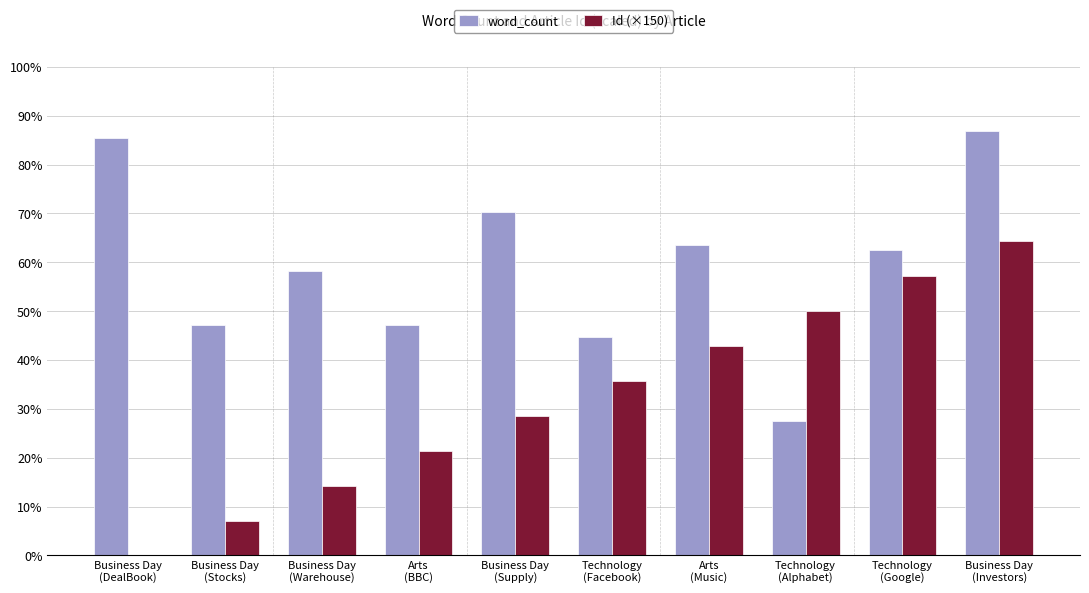

What are all the series names shown in the legend?

word_count, Id (×150)